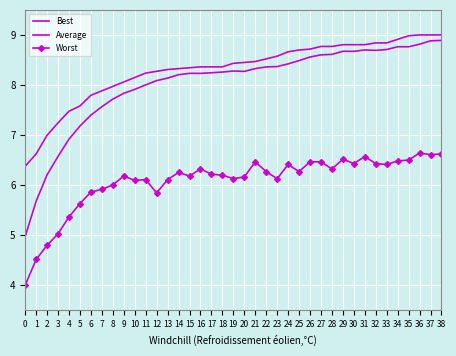

True or false: Best and Worst cross at least once.

False